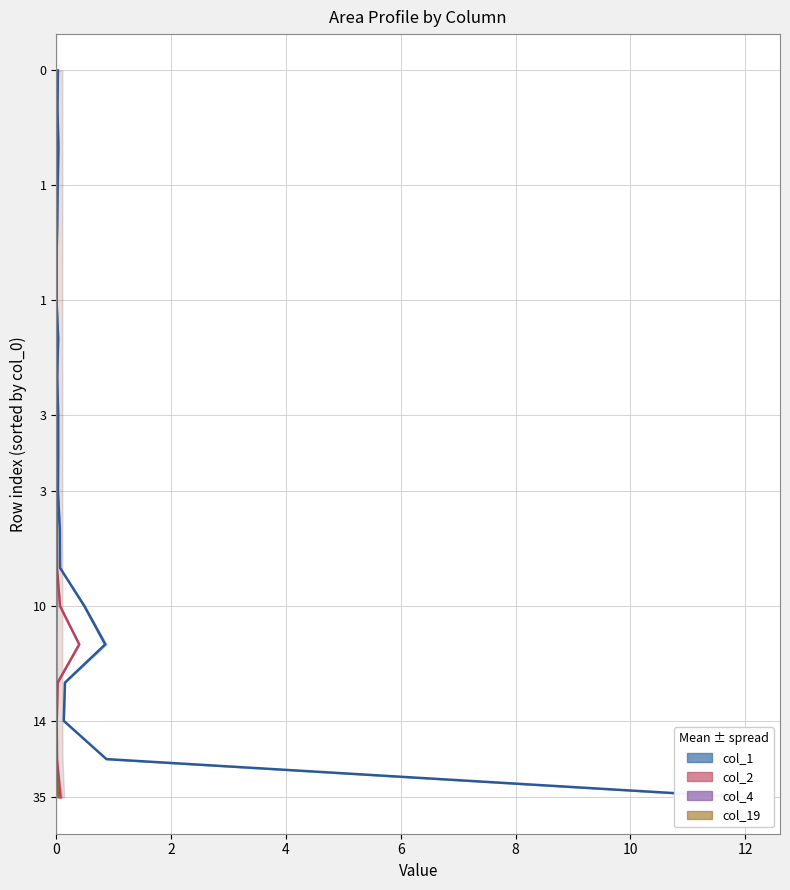

Between 10 and 14, which series saw the biggest shift?

col_1